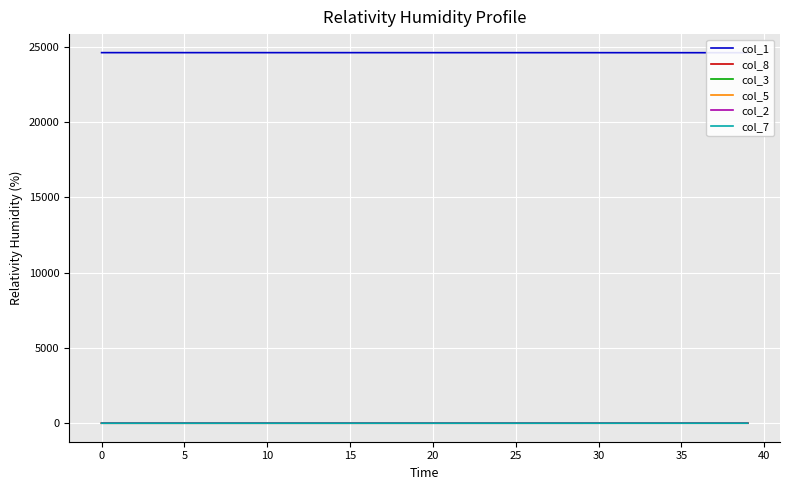

How many lines are shown in the chart?

6